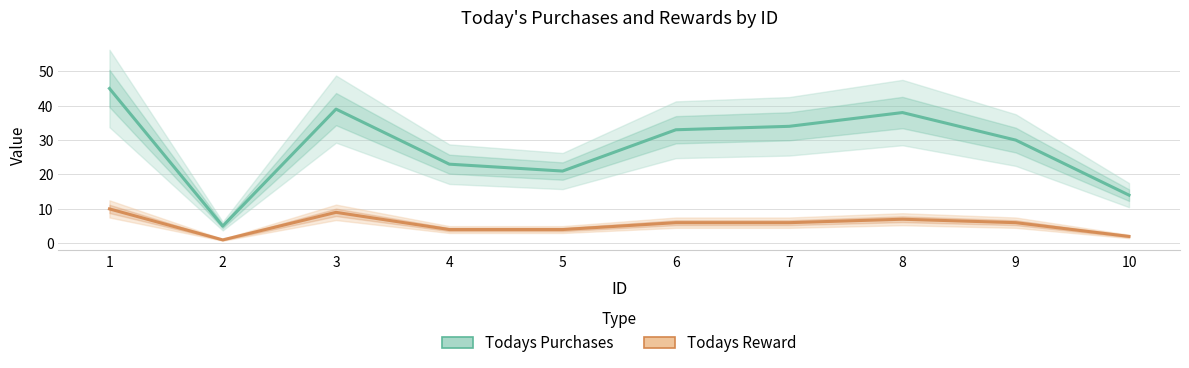

True or false: Todays Purchases and Todays Reward cross at least once.

False